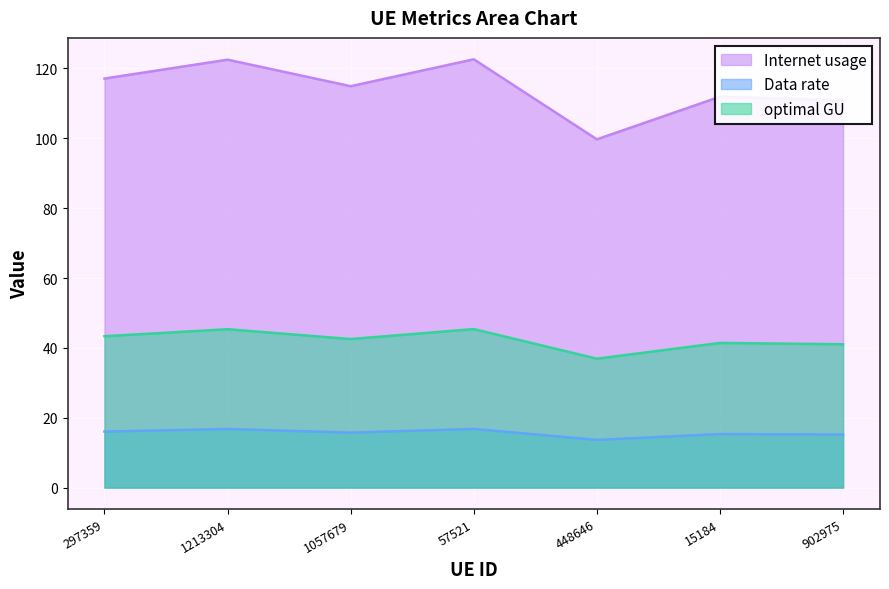

Where does the optimal GU series first go above 42?

297359